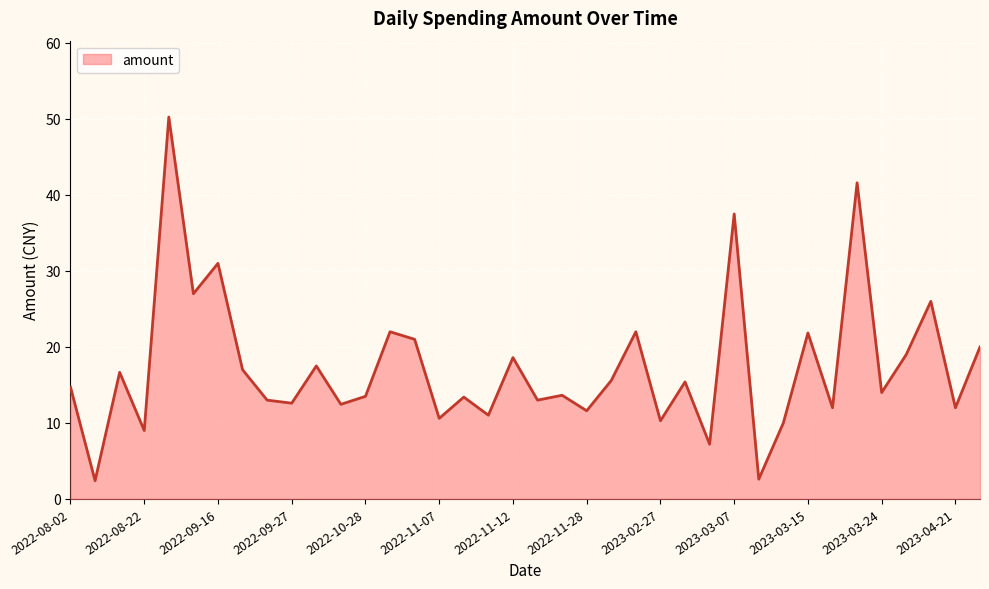

What is the smallest value displayed?

2.4